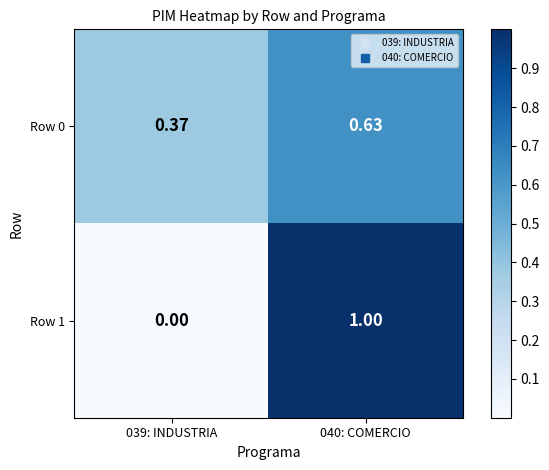

At which category is the sum across all series the highest?

040: COMERCIO